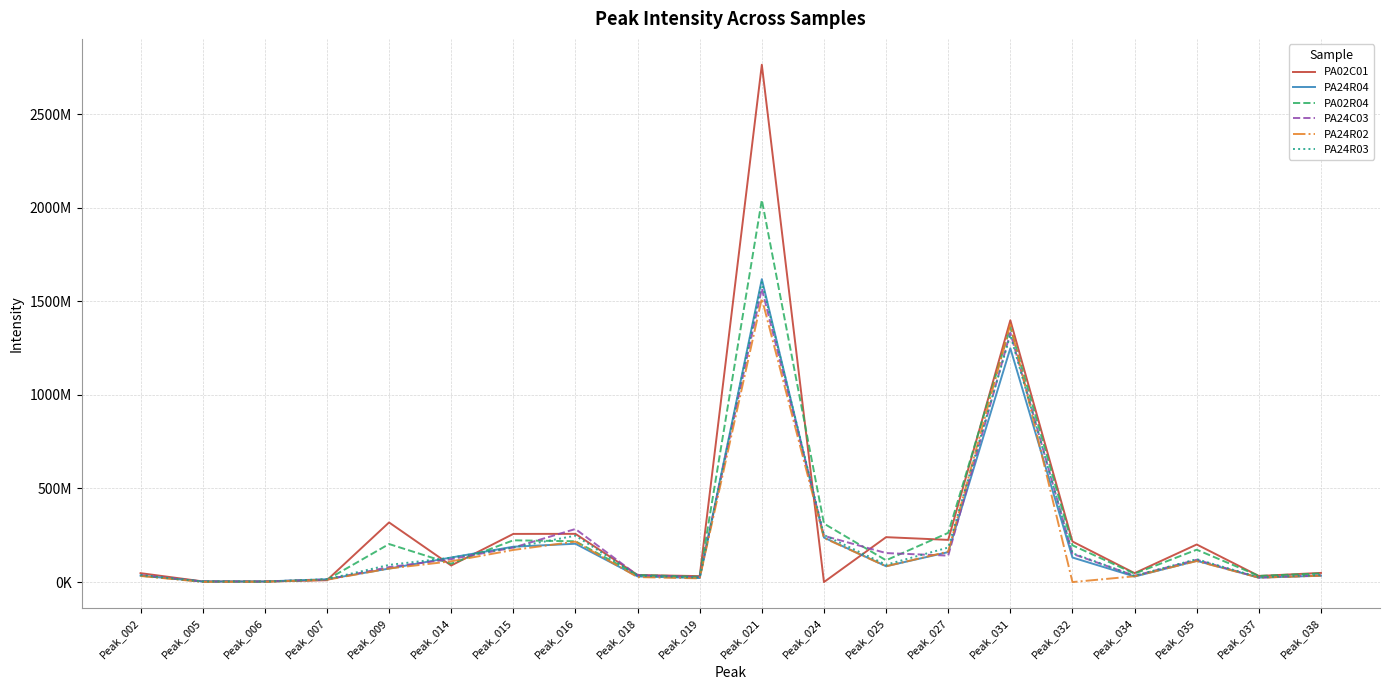

Is it true that PA24R03 equals 1601933729 at Peak_021?

True